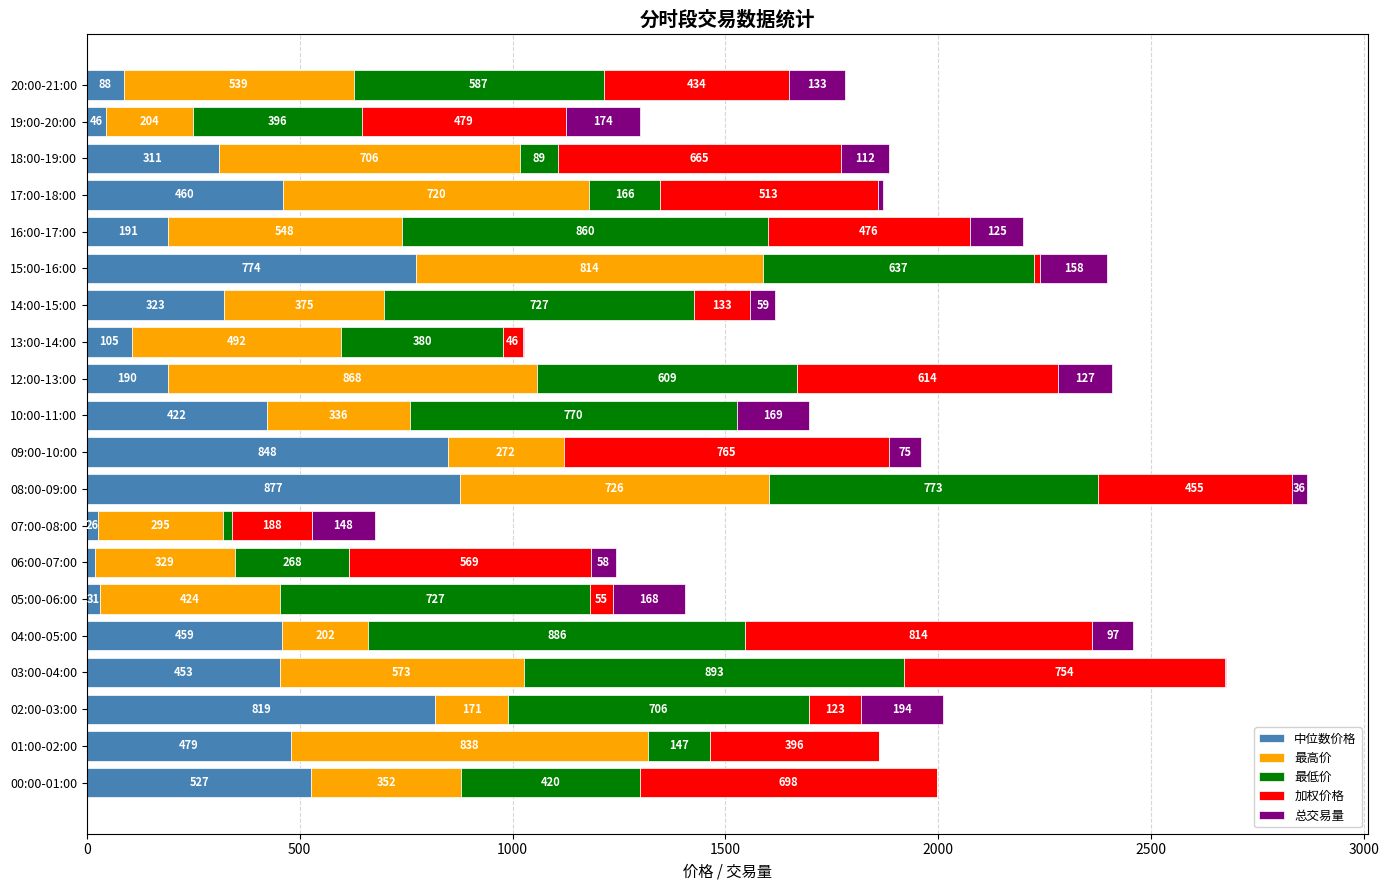

Count the number of categories in the chart.

20